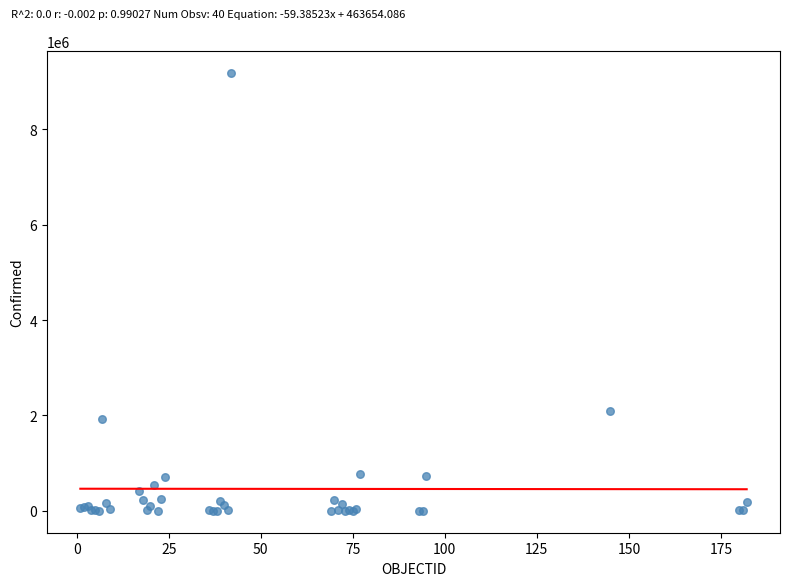

What Y value in the scatter plot is closest to 4588577?

2086806